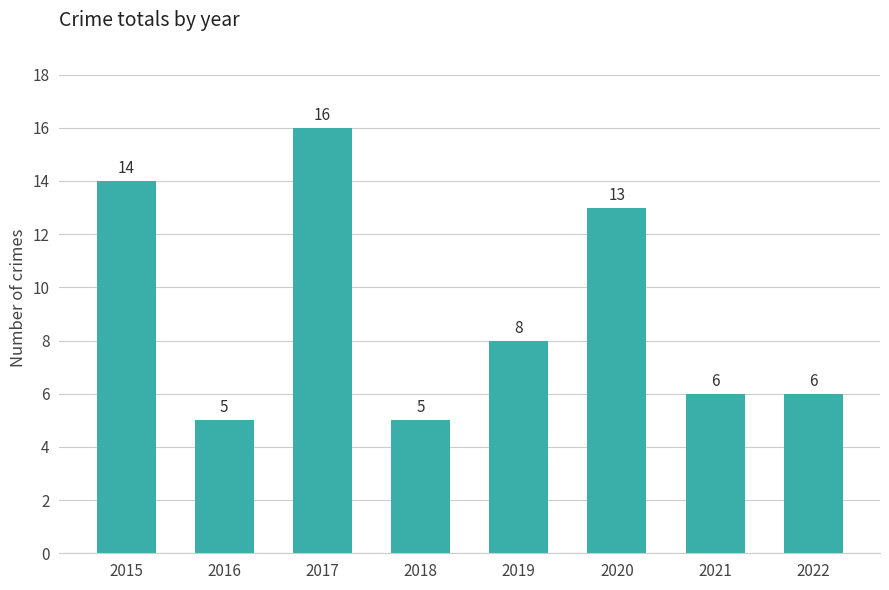

Reading left to right, extract all data points from this chart.

2015=14	2016=5	2017=16	2018=5	2019=8	2020=13	2021=6	2022=6